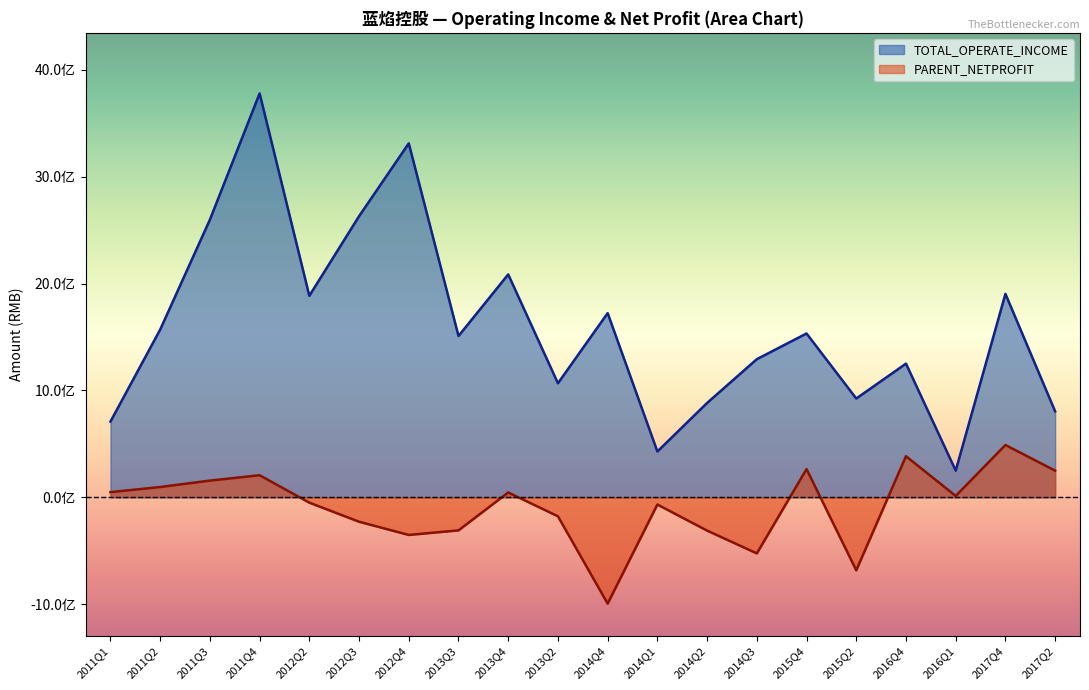

What is the approximate value of TOTAL_OPERATE_INCOME at 2011Q4?

3779198809.3